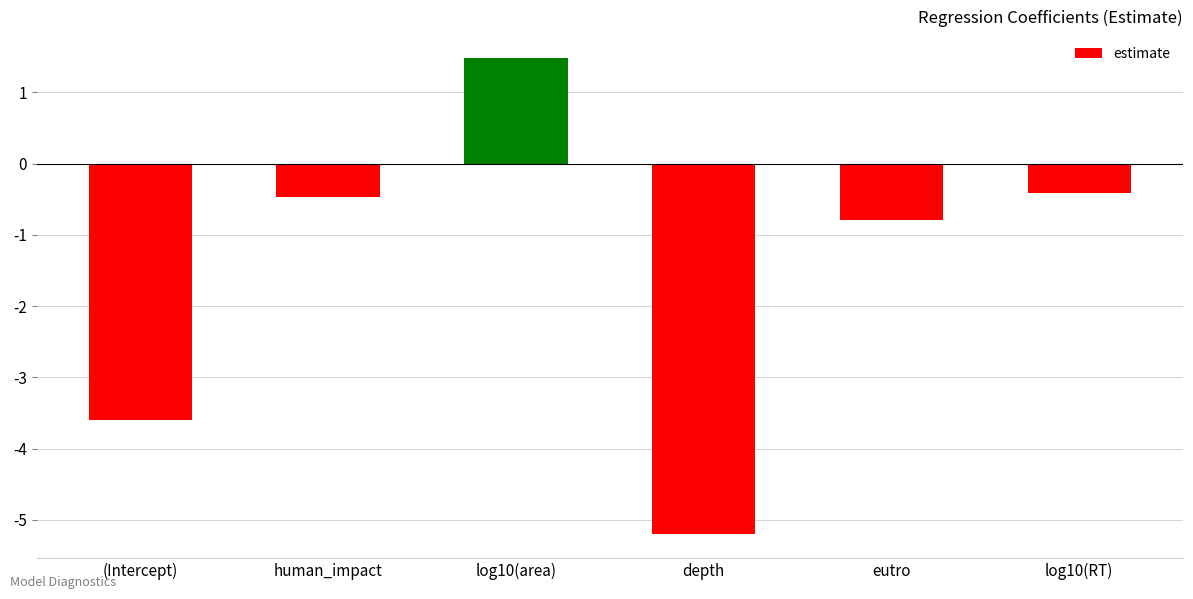

How many bars are there in total?

6